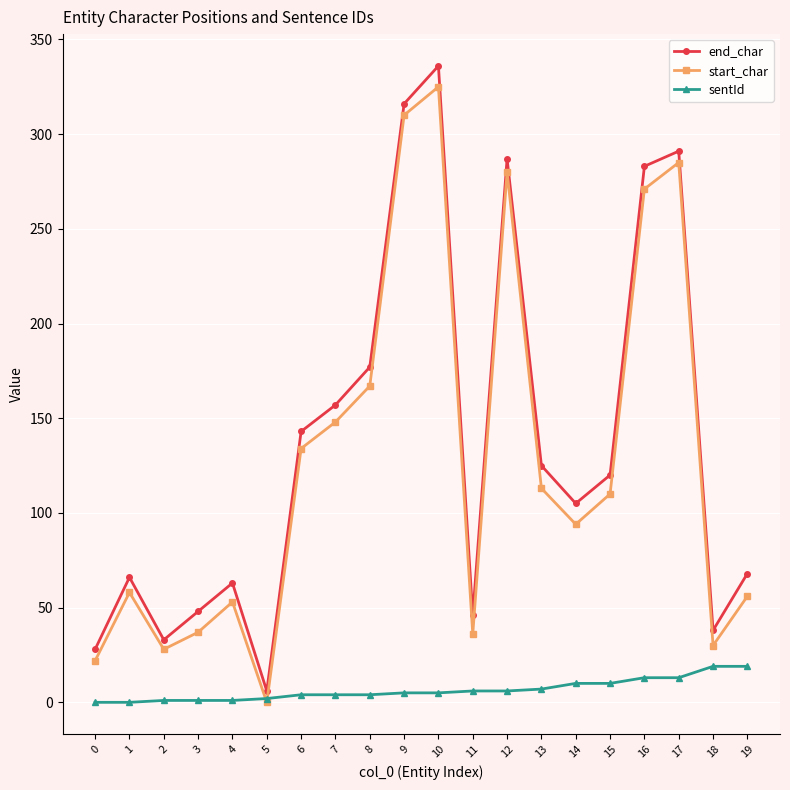

At which label does end_char reach its minimum?

5